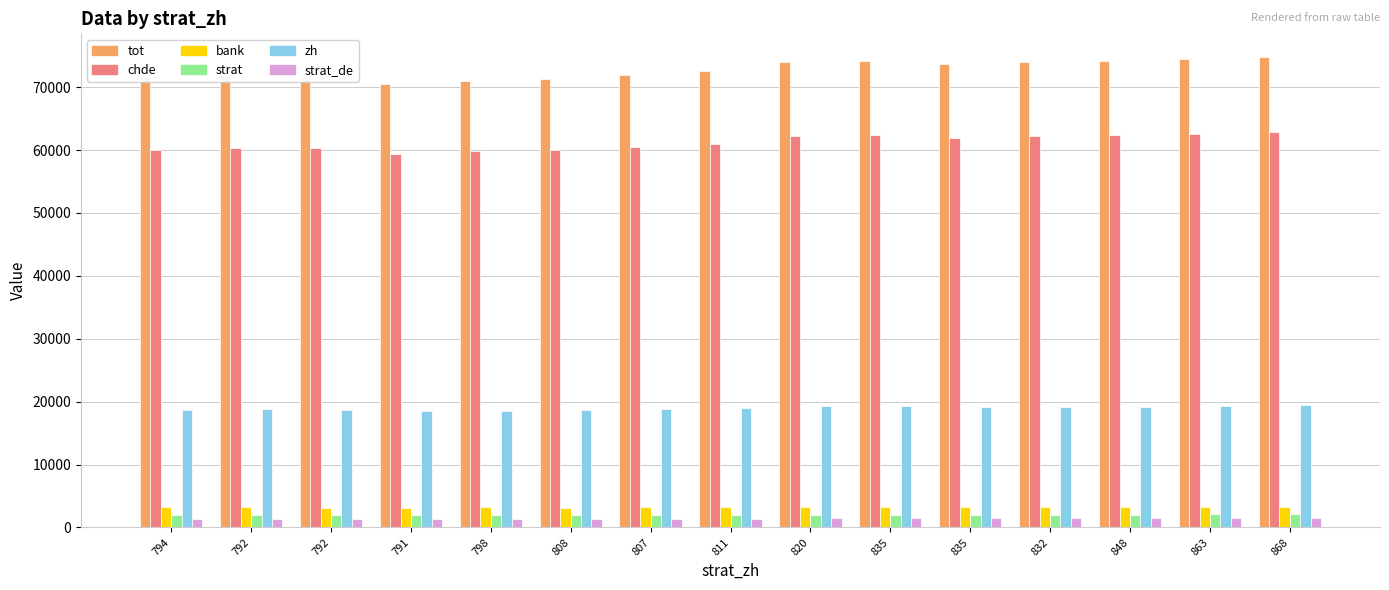

What are all the series names shown in the legend?

tot, chde, bank, strat, zh, strat_de